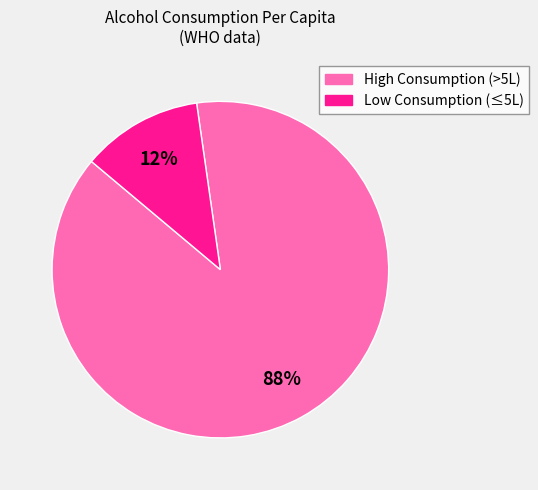

How many slices are in this pie chart?

2